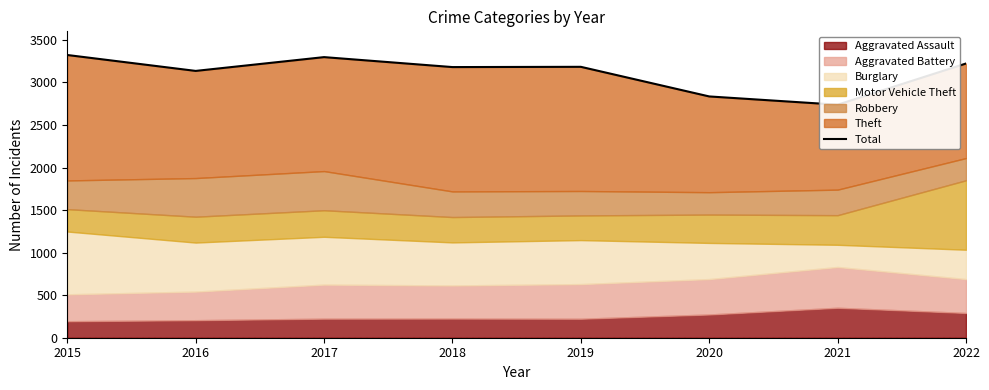

True or false: the data shows 742 at 2020.

False